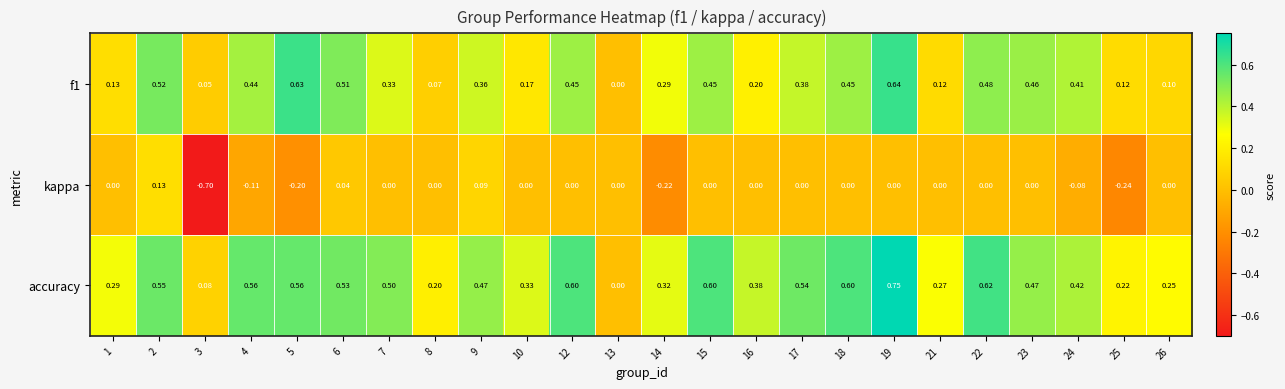

Is the value of kappa at 8 greater than the value of f1 at 12?

No